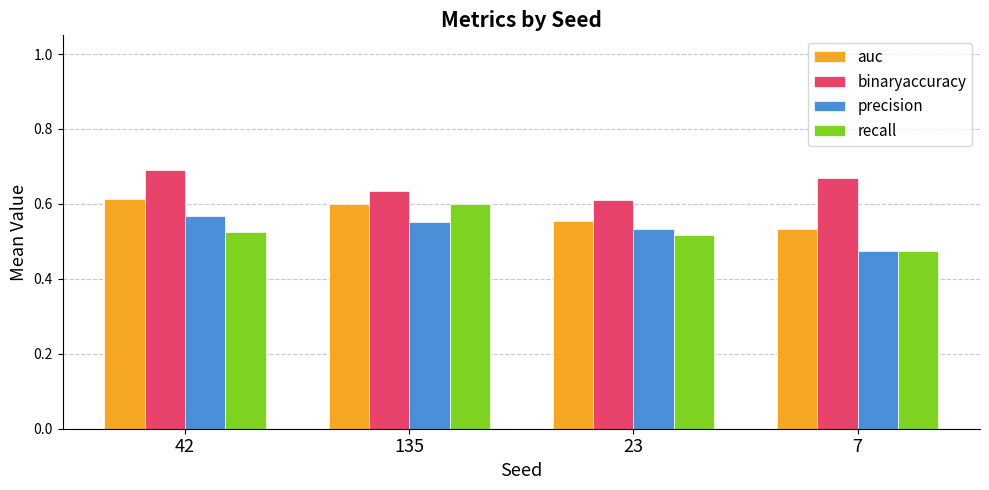

At how many categories does at least one series exceed 0?

4